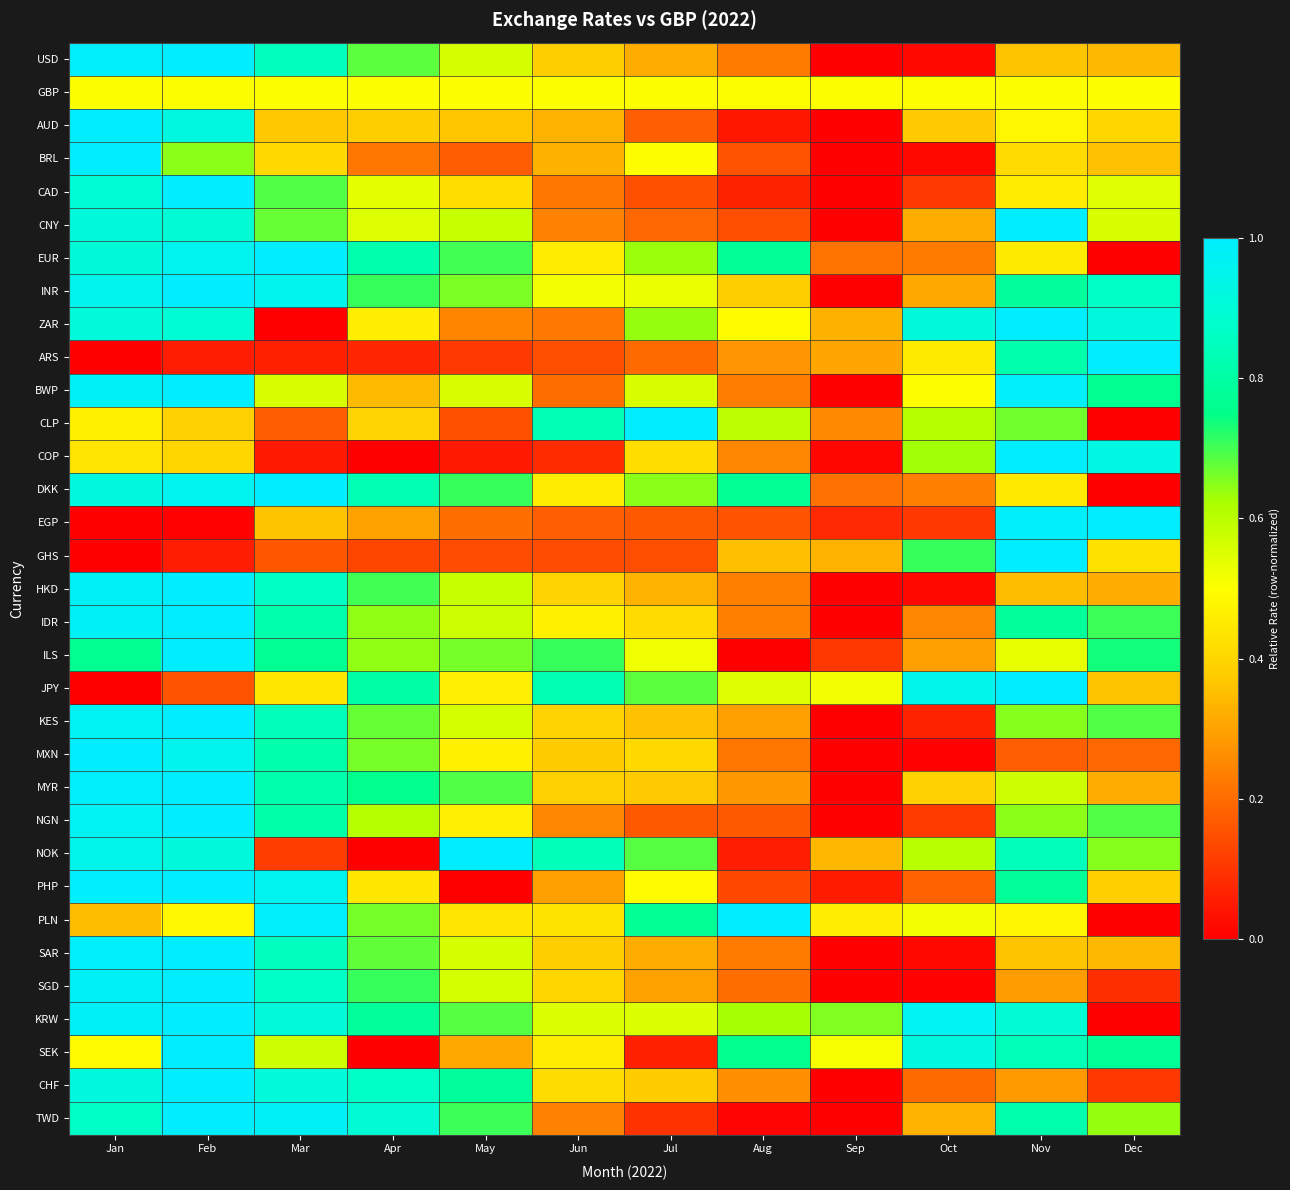

Reading left to right, list all the values displayed in this chart.

USD: Jan=1.0	Feb=1.0	Mar=0.9	Apr=0.7	May=0.6	Jun=0.4	Jul=0.3	Aug=0.2	Sep=0.0	Oct=0.0	Nov=0.4	Dec=0.3
GBP: Jan=0.5	Feb=0.5	Mar=0.5	Apr=0.5	May=0.5	Jun=0.5	Jul=0.5	Aug=0.5	Sep=0.5	Oct=0.5	Nov=0.5	Dec=0.5
AUD: Jan=1.0	Feb=0.9	Mar=0.4	Apr=0.4	May=0.4	Jun=0.3	Jul=0.2	Aug=0.0	Sep=0.0	Oct=0.4	Nov=0.5	Dec=0.4
BRL: Jan=1.0	Feb=0.6	Mar=0.4	Apr=0.2	May=0.2	Jun=0.3	Jul=0.5	Aug=0.2	Sep=0.0	Oct=0.0	Nov=0.4	Dec=0.4
CAD: Jan=0.9	Feb=1.0	Mar=0.7	Apr=0.5	May=0.4	Jun=0.2	Jul=0.1	Aug=0.1	Sep=0.0	Oct=0.1	Nov=0.5	Dec=0.5
CNY: Jan=0.9	Feb=0.9	Mar=0.7	Apr=0.6	May=0.6	Jun=0.2	Jul=0.2	Aug=0.1	Sep=0.0	Oct=0.3	Nov=1.0	Dec=0.6
EUR: Jan=0.9	Feb=1.0	Mar=1.0	Apr=0.8	May=0.7	Jun=0.5	Jul=0.6	Aug=0.8	Sep=0.2	Oct=0.2	Nov=0.5	Dec=0.0
INR: Jan=1.0	Feb=1.0	Mar=1.0	Apr=0.7	May=0.7	Jun=0.5	Jul=0.5	Aug=0.4	Sep=0.0	Oct=0.3	Nov=0.8	Dec=0.9
ZAR: Jan=0.9	Feb=0.9	Mar=0.0	Apr=0.5	May=0.2	Jun=0.2	Jul=0.6	Aug=0.5	Sep=0.3	Oct=0.9	Nov=1.0	Dec=0.9
ARS: Jan=0.0	Feb=0.1	Mar=0.1	Apr=0.1	May=0.1	Jun=0.1	Jul=0.2	Aug=0.3	Sep=0.3	Oct=0.5	Nov=0.8	Dec=1.0
BWP: Jan=1.0	Feb=1.0	Mar=0.6	Apr=0.3	May=0.6	Jun=0.2	Jul=0.6	Aug=0.2	Sep=0.0	Oct=0.5	Nov=1.0	Dec=0.8
CLP: Jan=0.5	Feb=0.4	Mar=0.2	Apr=0.4	May=0.2	Jun=0.8	Jul=1.0	Aug=0.6	Sep=0.3	Oct=0.6	Nov=0.7	Dec=0.0
COP: Jan=0.4	Feb=0.4	Mar=0.1	Apr=0.0	May=0.0	Jun=0.1	Jul=0.4	Aug=0.2	Sep=0.0	Oct=0.6	Nov=1.0	Dec=0.9
DKK: Jan=0.9	Feb=1.0	Mar=1.0	Apr=0.8	May=0.7	Jun=0.5	Jul=0.6	Aug=0.8	Sep=0.2	Oct=0.2	Nov=0.4	Dec=0.0
EGP: Jan=0.0	Feb=0.0	Mar=0.4	Apr=0.3	May=0.2	Jun=0.2	Jul=0.2	Aug=0.2	Sep=0.1	Oct=0.1	Nov=1.0	Dec=1.0
GHS: Jan=0.0	Feb=0.1	Mar=0.2	Apr=0.1	May=0.1	Jun=0.1	Jul=0.1	Aug=0.4	Sep=0.3	Oct=0.7	Nov=1.0	Dec=0.4
HKD: Jan=1.0	Feb=1.0	Mar=0.9	Apr=0.7	May=0.6	Jun=0.4	Jul=0.3	Aug=0.2	Sep=0.0	Oct=0.0	Nov=0.3	Dec=0.3
IDR: Jan=1.0	Feb=1.0	Mar=0.8	Apr=0.6	May=0.6	Jun=0.5	Jul=0.4	Aug=0.2	Sep=0.0	Oct=0.2	Nov=0.8	Dec=0.7
ILS: Jan=0.8	Feb=1.0	Mar=0.8	Apr=0.6	May=0.7	Jun=0.7	Jul=0.5	Aug=0.0	Sep=0.1	Oct=0.3	Nov=0.5	Dec=0.7
JPY: Jan=0.0	Feb=0.2	Mar=0.4	Apr=0.8	May=0.5	Jun=0.8	Jul=0.7	Aug=0.5	Sep=0.5	Oct=0.9	Nov=1.0	Dec=0.4
KES: Jan=1.0	Feb=1.0	Mar=0.8	Apr=0.7	May=0.6	Jun=0.4	Jul=0.4	Aug=0.3	Sep=0.0	Oct=0.1	Nov=0.7	Dec=0.7
MXN: Jan=1.0	Feb=1.0	Mar=0.8	Apr=0.7	May=0.5	Jun=0.4	Jul=0.4	Aug=0.2	Sep=0.0	Oct=0.0	Nov=0.2	Dec=0.2
MYR: Jan=1.0	Feb=1.0	Mar=0.8	Apr=0.8	May=0.7	Jun=0.4	Jul=0.4	Aug=0.3	Sep=0.0	Oct=0.4	Nov=0.6	Dec=0.3
NGN: Jan=1.0	Feb=1.0	Mar=0.8	Apr=0.6	May=0.5	Jun=0.2	Jul=0.2	Aug=0.2	Sep=0.0	Oct=0.1	Nov=0.6	Dec=0.7
NOK: Jan=0.9	Feb=0.9	Mar=0.1	Apr=0.0	May=1.0	Jun=0.8	Jul=0.7	Aug=0.1	Sep=0.3	Oct=0.6	Nov=0.8	Dec=0.7
PHP: Jan=1.0	Feb=1.0	Mar=1.0	Apr=0.4	May=0.0	Jun=0.3	Jul=0.5	Aug=0.1	Sep=0.1	Oct=0.2	Nov=0.8	Dec=0.4
PLN: Jan=0.3	Feb=0.5	Mar=1.0	Apr=0.7	May=0.4	Jun=0.4	Jul=0.8	Aug=1.0	Sep=0.5	Oct=0.5	Nov=0.5	Dec=0.0
SAR: Jan=1.0	Feb=1.0	Mar=0.8	Apr=0.7	May=0.6	Jun=0.4	Jul=0.3	Aug=0.2	Sep=0.0	Oct=0.0	Nov=0.4	Dec=0.3
SGD: Jan=1.0	Feb=1.0	Mar=0.9	Apr=0.7	May=0.6	Jun=0.4	Jul=0.3	Aug=0.2	Sep=0.0	Oct=0.0	Nov=0.3	Dec=0.1
KRW: Jan=1.0	Feb=1.0	Mar=0.9	Apr=0.8	May=0.7	Jun=0.6	Jul=0.6	Aug=0.6	Sep=0.7	Oct=1.0	Nov=0.9	Dec=0.0
SEK: Jan=0.5	Feb=1.0	Mar=0.6	Apr=0.0	May=0.3	Jun=0.5	Jul=0.1	Aug=0.8	Sep=0.5	Oct=0.9	Nov=0.8	Dec=0.8
CHF: Jan=0.9	Feb=1.0	Mar=0.9	Apr=0.9	May=0.8	Jun=0.4	Jul=0.4	Aug=0.3	Sep=0.0	Oct=0.2	Nov=0.3	Dec=0.1
TWD: Jan=0.9	Feb=1.0	Mar=1.0	Apr=0.9	May=0.7	Jun=0.2	Jul=0.1	Aug=0.0	Sep=0.0	Oct=0.3	Nov=0.8	Dec=0.6